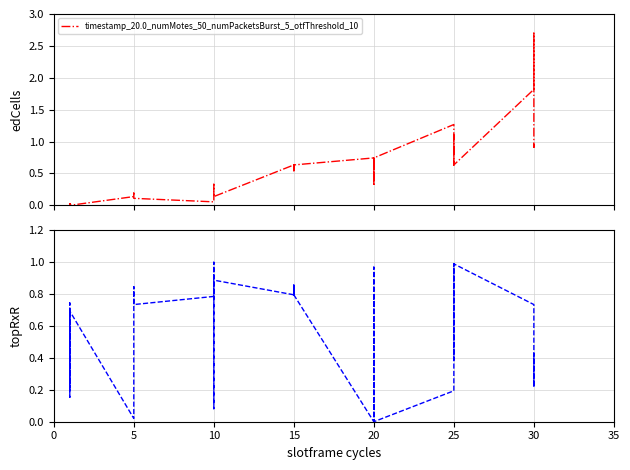

Does the chart display data point markers on the line(s)?

No